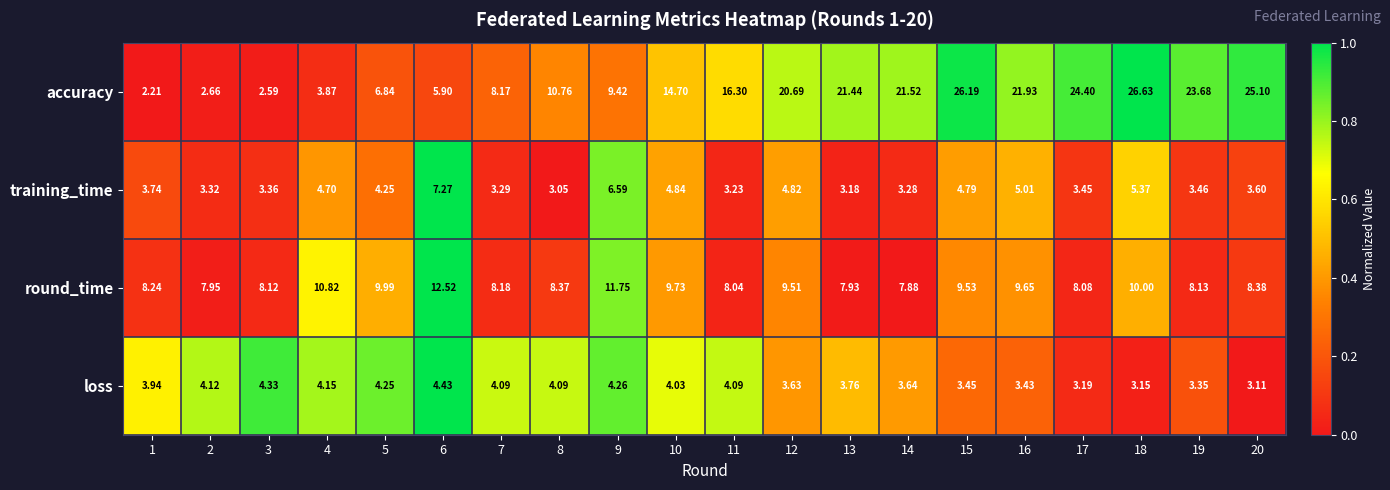

Is the value of loss at 15 greater than the value of training_time at 19?

No